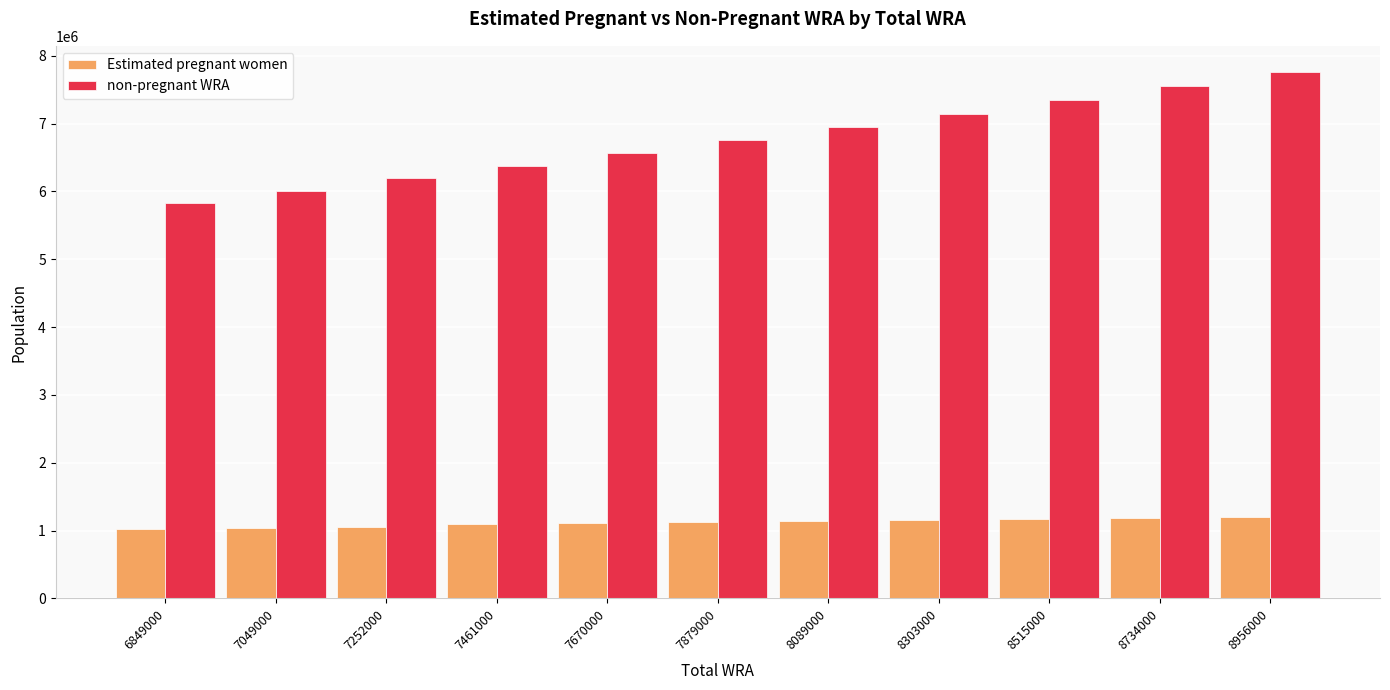

What is the maximum value for Estimated pregnant women?

1197267.2